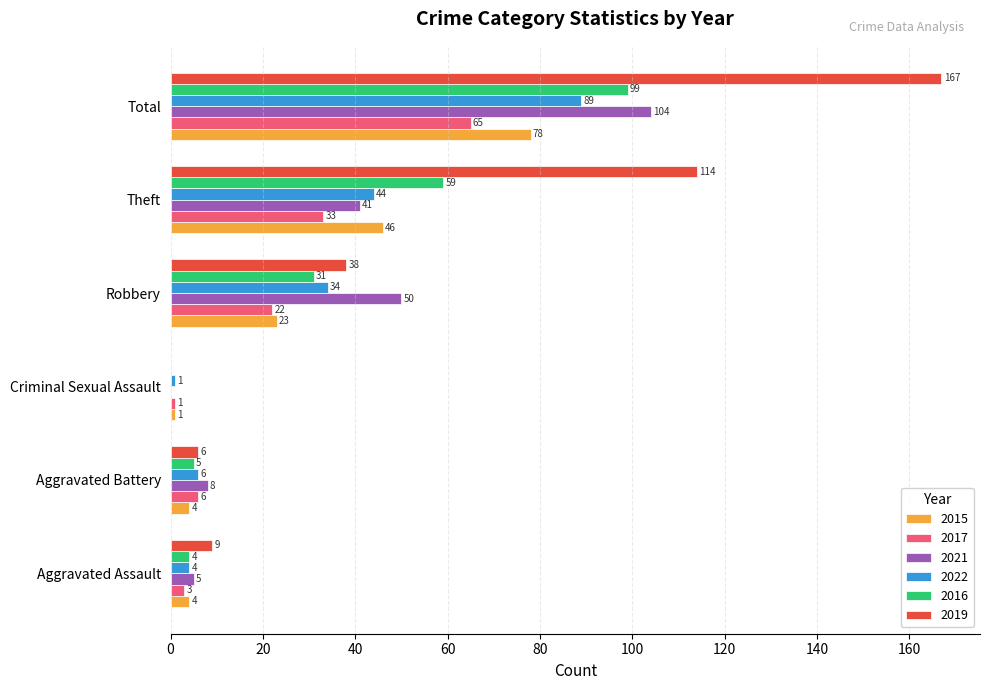

At which label is 2019 closest to 83?

Theft